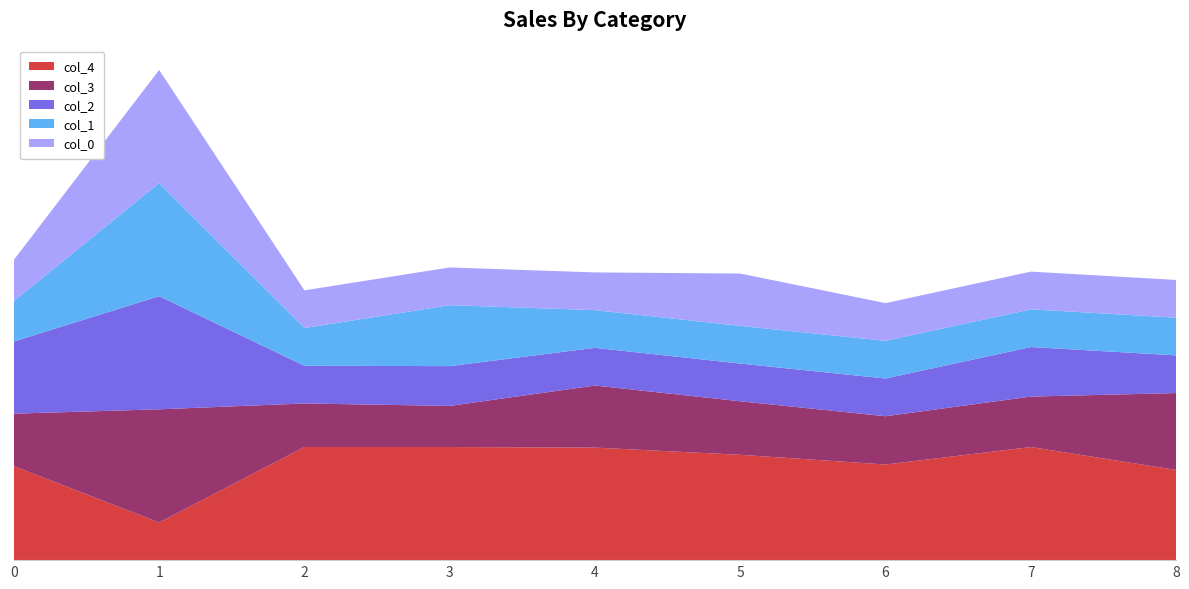

Reading right to left, what are all the values shown in this chart?

col_4: 2.4	3.0	2.5	2.8	3.0	3.0	3.0	1.0	2.5
col_3: 2.0	1.3	1.3	1.4	1.6	1.1	1.2	3.0	1.4
col_2: 1.0	1.3	1.0	1.0	1.0	1.1	1.0	3.0	1.9
col_1: 1.0	1.0	1.0	1.0	1.0	1.6	1.0	3.0	1.1
col_0: 1.0	1.0	1.0	1.4	1.0	1.0	1.0	3.0	1.1